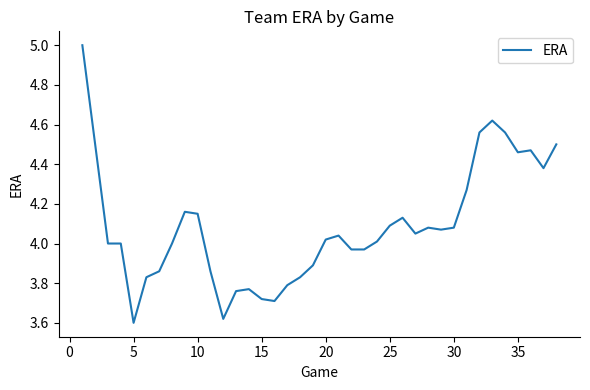

What is the difference between the maximum and minimum values?

1.4